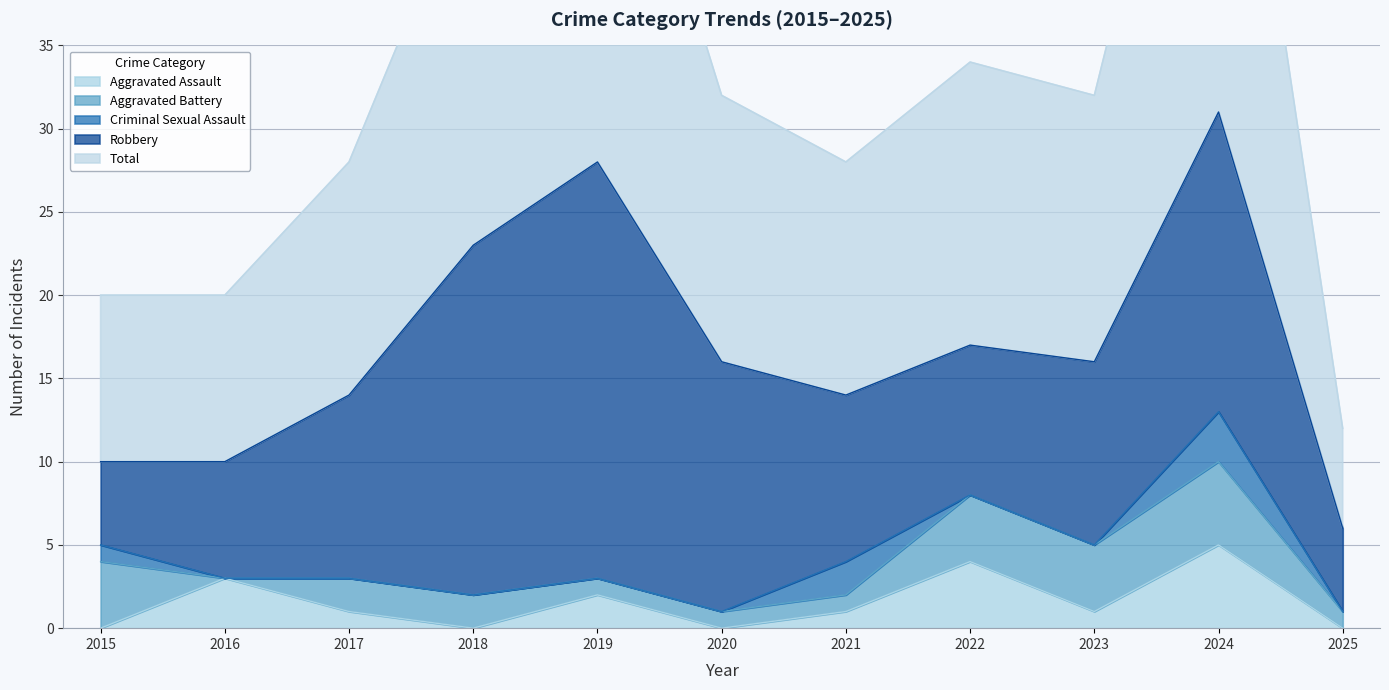

Where is Aggravated Assault nearest to the value 2?

2019